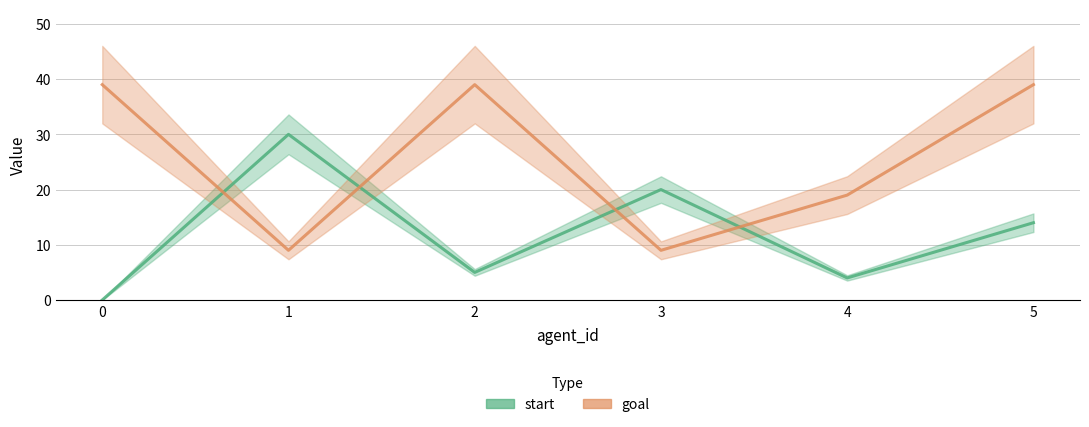

Which series has the widest spread of values?

start